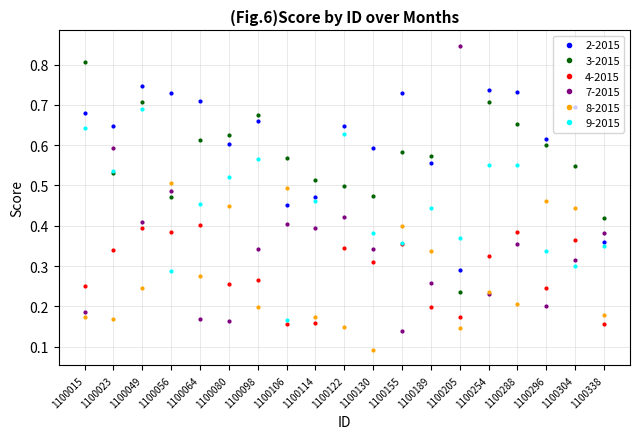

At which label does 8-2015 reach its minimum?

1100130